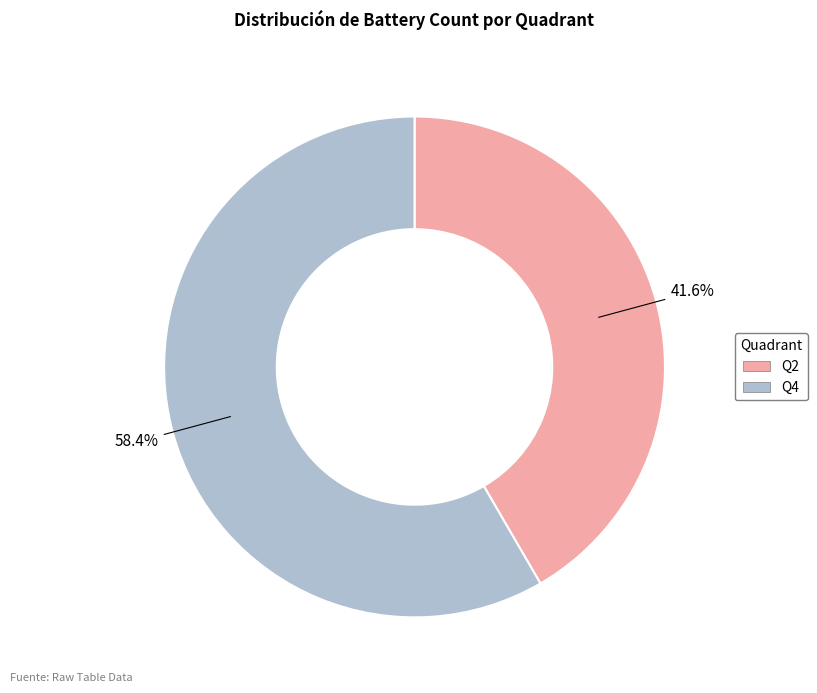

Is it true that Q2 is 50% of the pie?

False